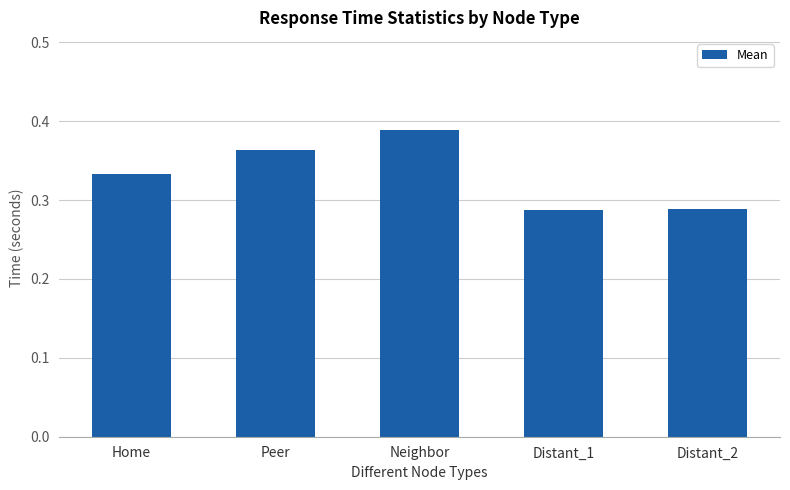

How many values are between 0 and 1?

5